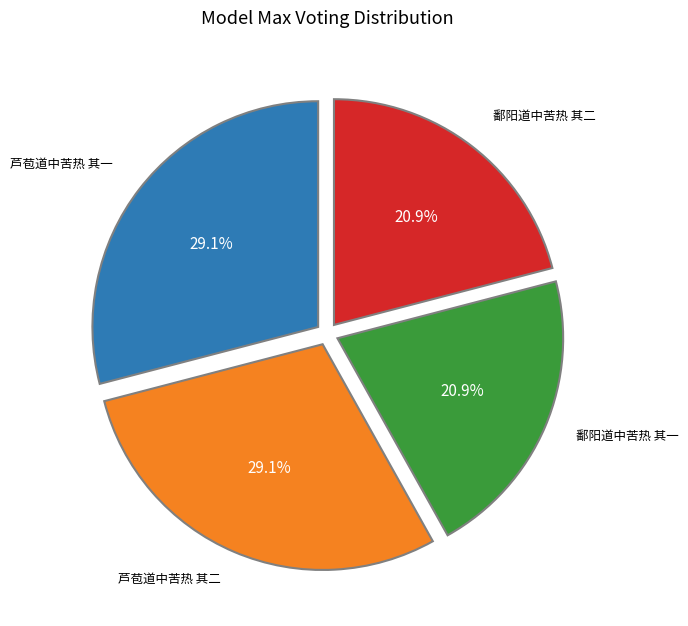

Is there any slice that represents more than half of the pie?

No